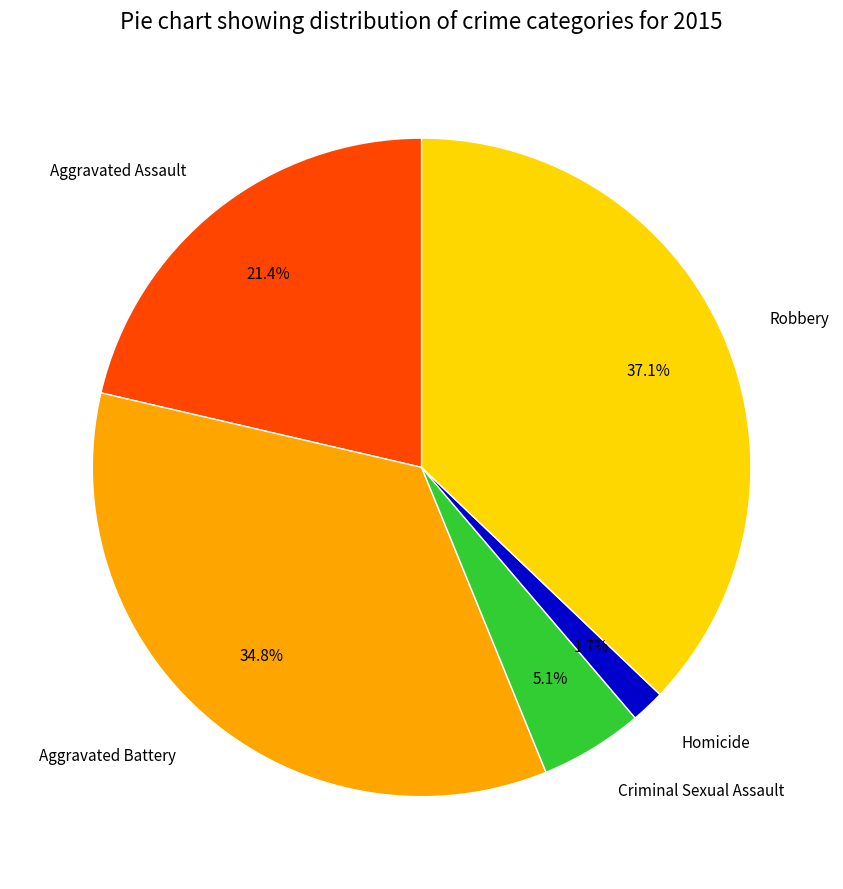

Rank the categories by value from highest to lowest.

Robbery, Aggravated Battery, Aggravated Assault, Criminal Sexual Assault, Homicide